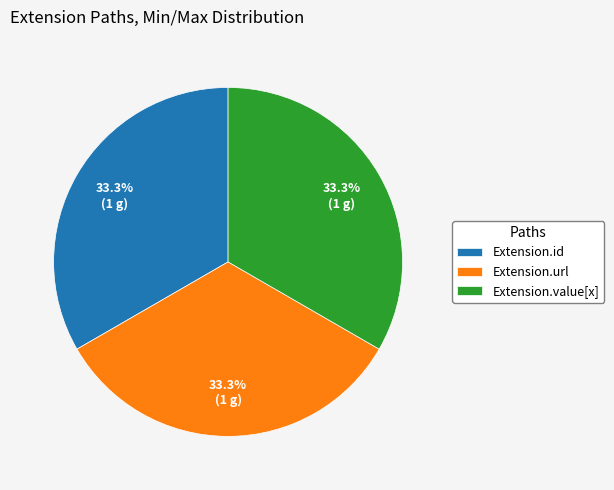

What percentage is NOT represented by Extension.value[x]?

66.7%